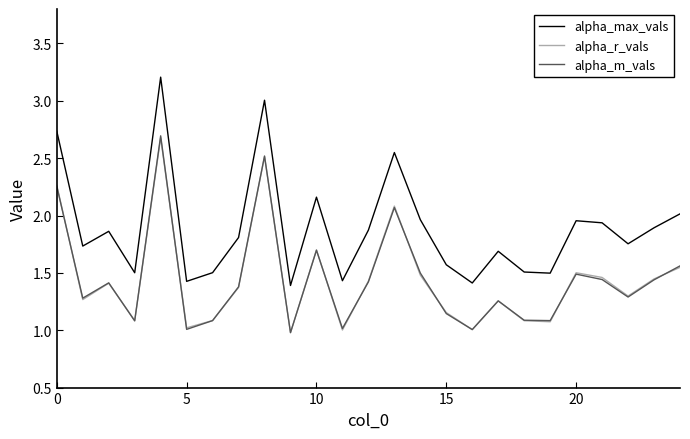

True or false: alpha_r_vals and alpha_max_vals cross at least once.

False